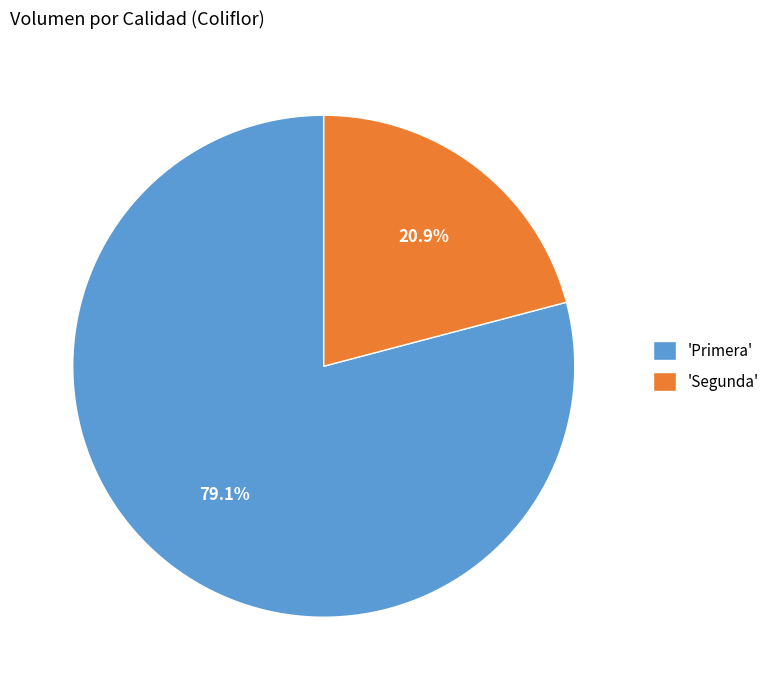

What is the ratio of the value at 'Primera' to the value at 'Segunda'?

3.8